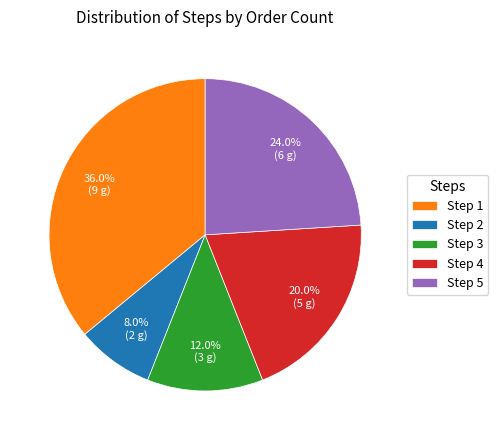

Between Step 2 and Step 3, which is larger?

Step 3